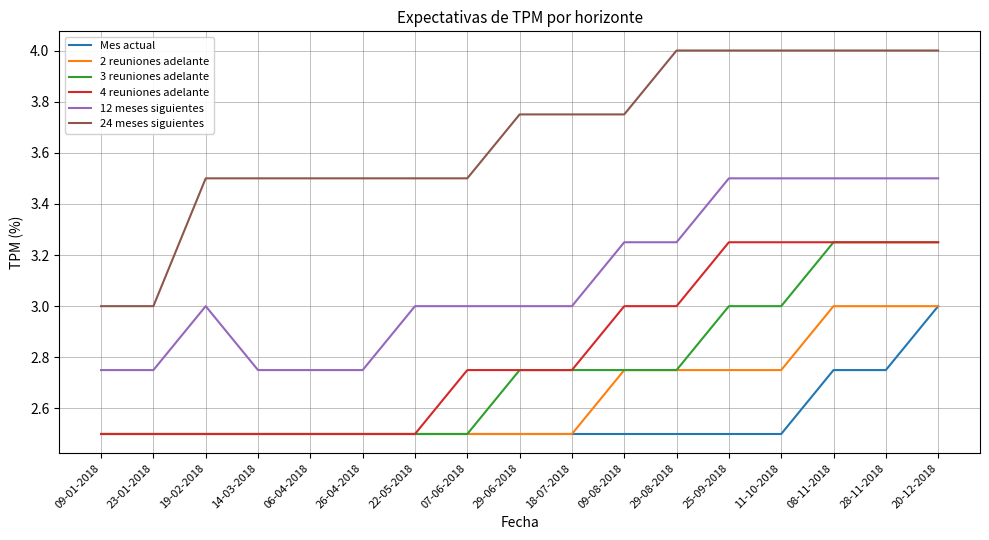

The value of 4 reuniones adelante at 19-02-2018 is 4.1. True or false?

False